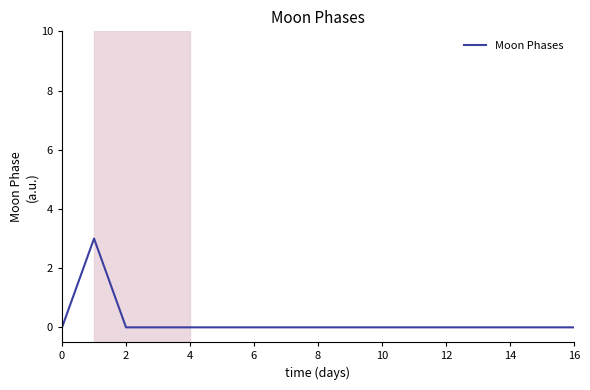

Is this an area chart (filled region under the line)?

No